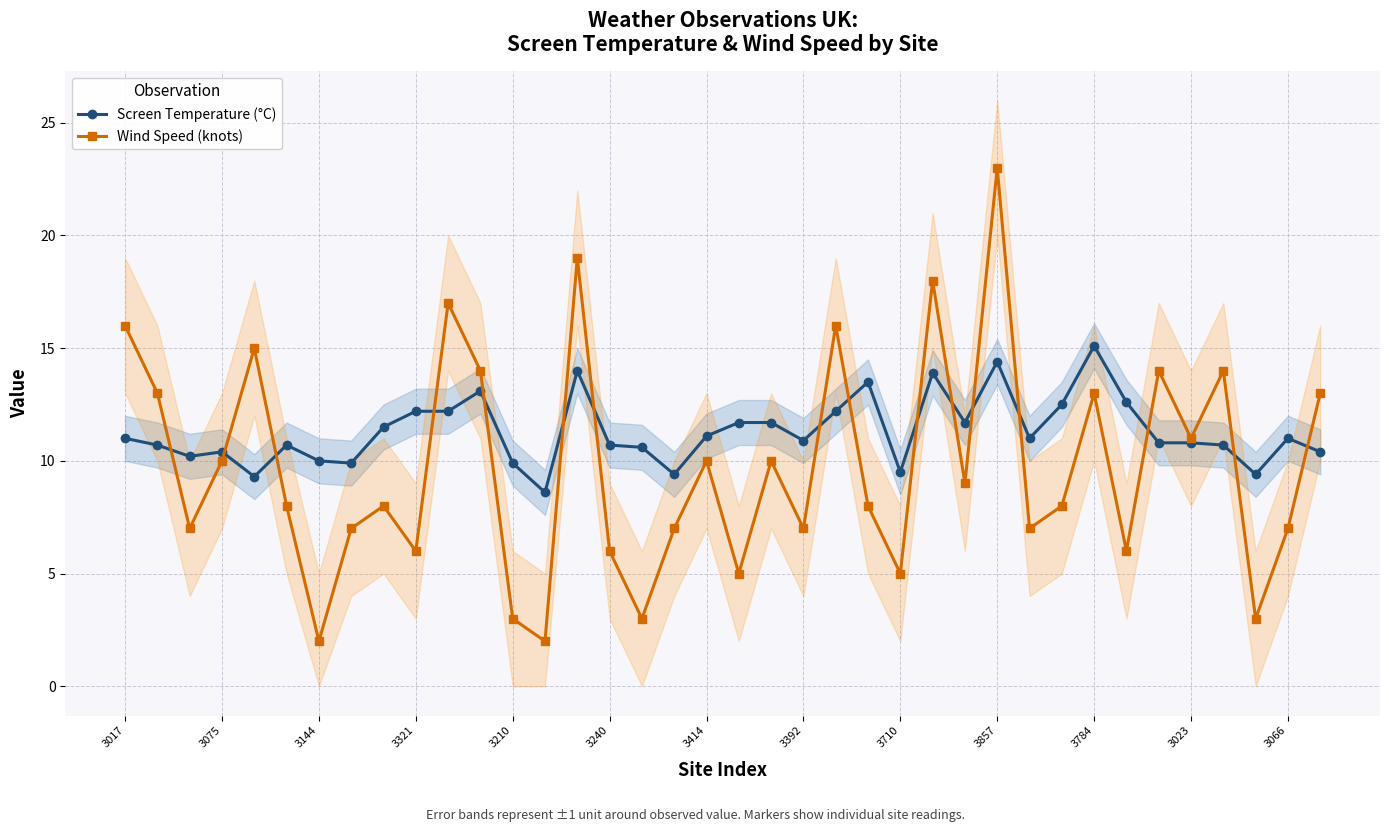

After their last crossing, which series has the higher values: Wind Speed (knots) or Screen Temperature (°C)?

Wind Speed (knots)